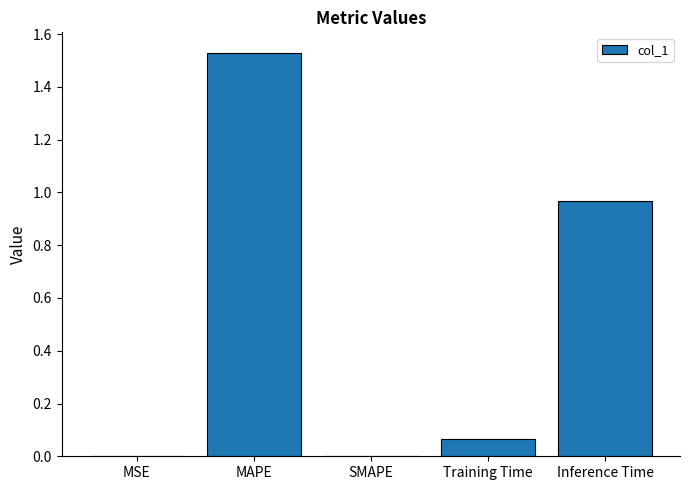

Is it true that the value at MAPE is 2.2?

False